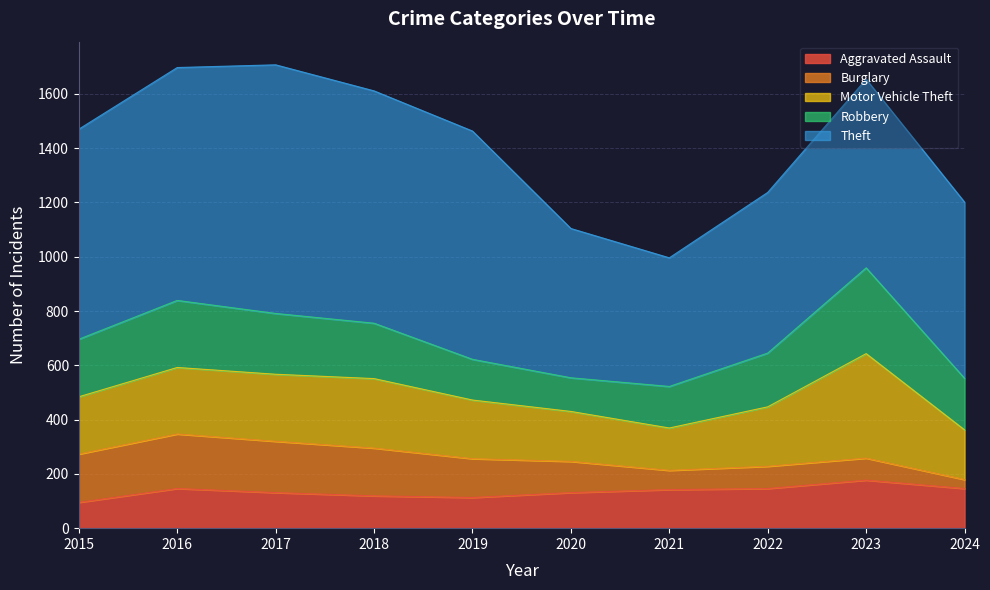

What is the minimum value shown in the chart?

33